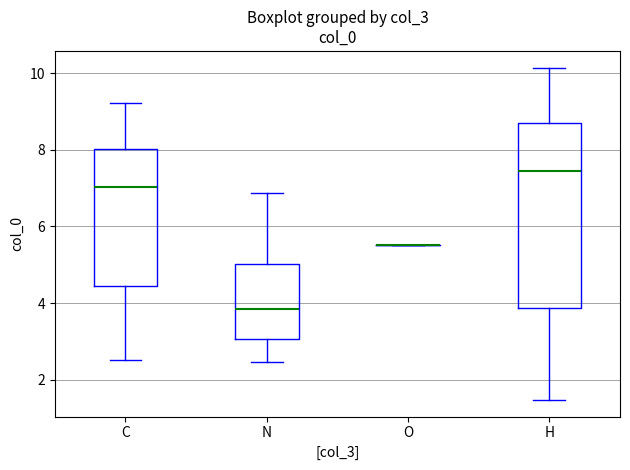

Which box is the tallest, from its lower edge to its upper edge?

H